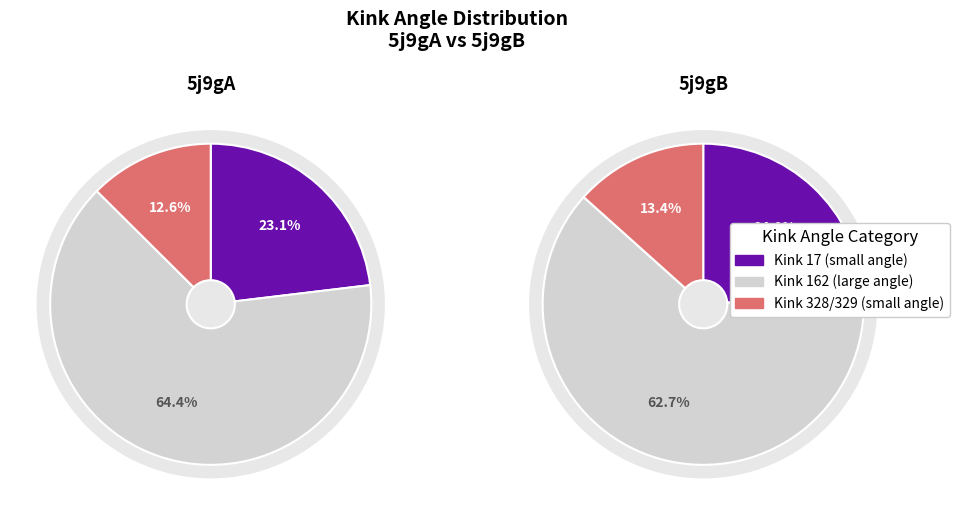

Which category has the smallest portion of the pie?

Kink 328/329